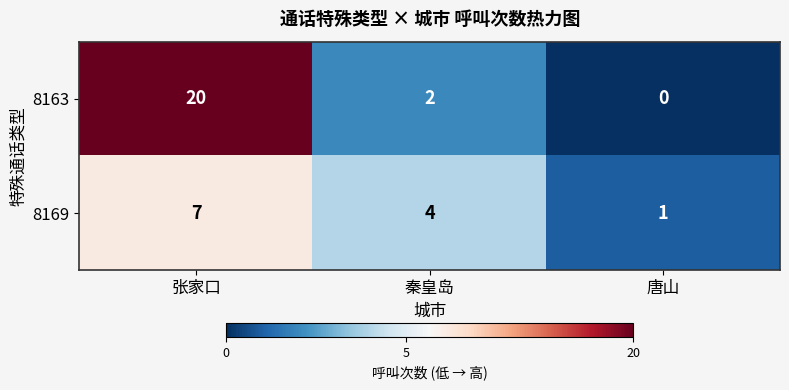

Is the value of 8163 at 秦皇岛 greater than the value of 8169 at 秦皇岛?

No